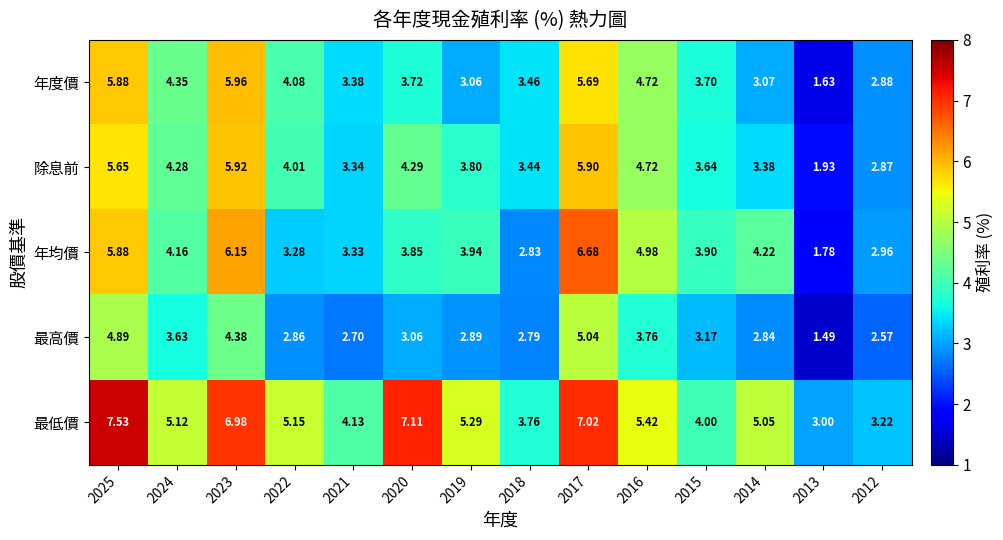

What is the difference between the highest and lowest values at 2015?

0.8